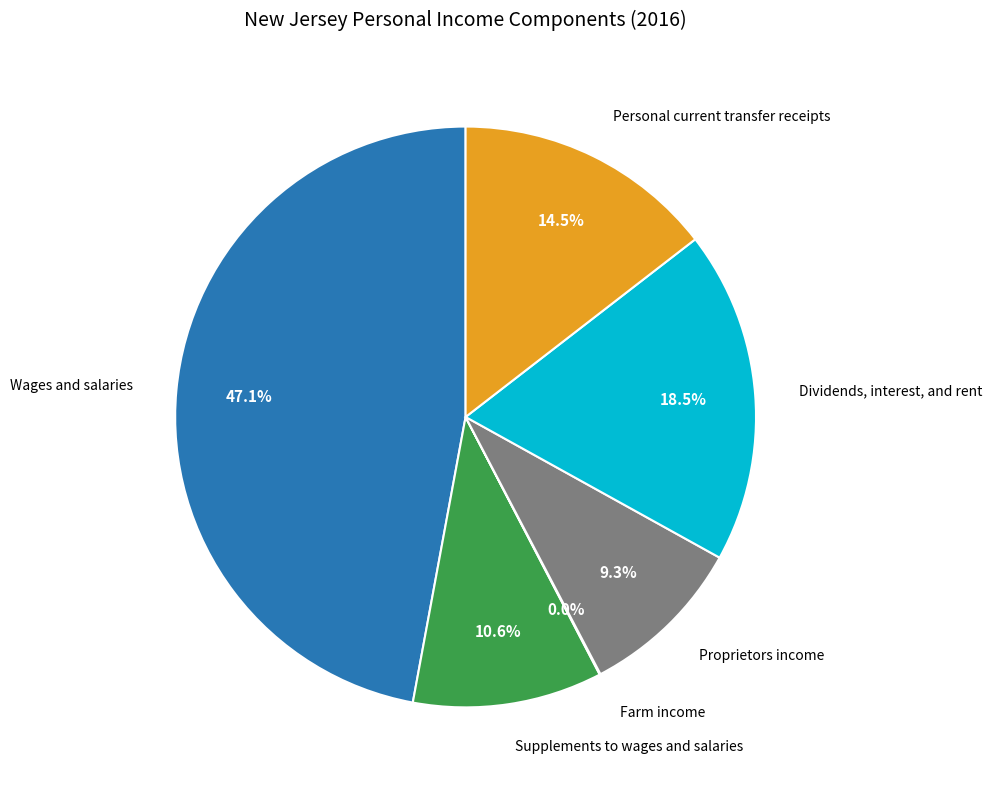

Is there a majority slice in this chart?

No